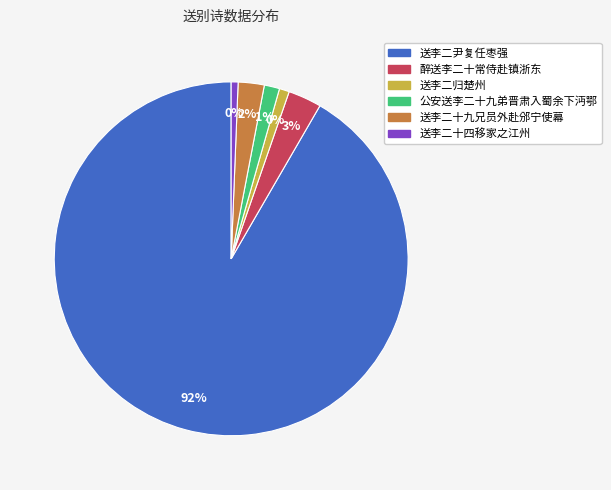

What percentage do 送李二十四移家之江州 and 醉送李二十常侍赴镇浙东 together represent?

3.7%